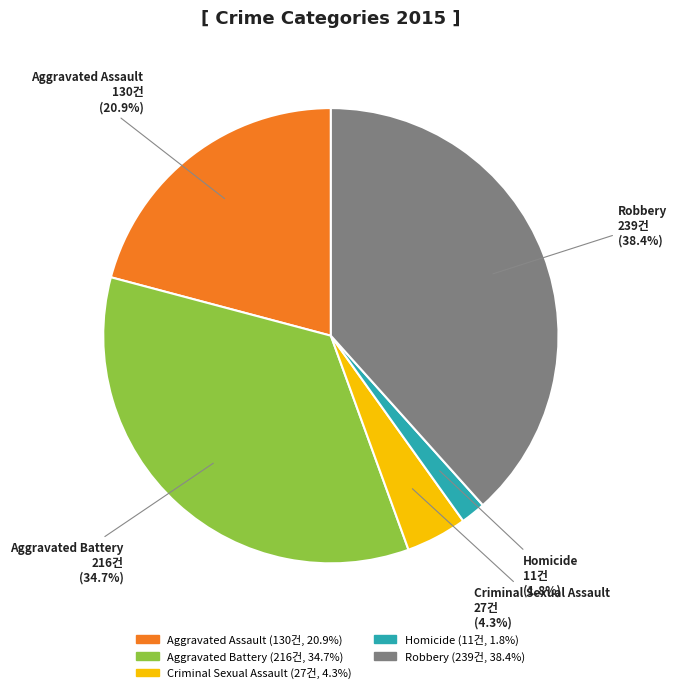

To the nearest percent, what percentage of the pie is Criminal Sexual Assault?

4%